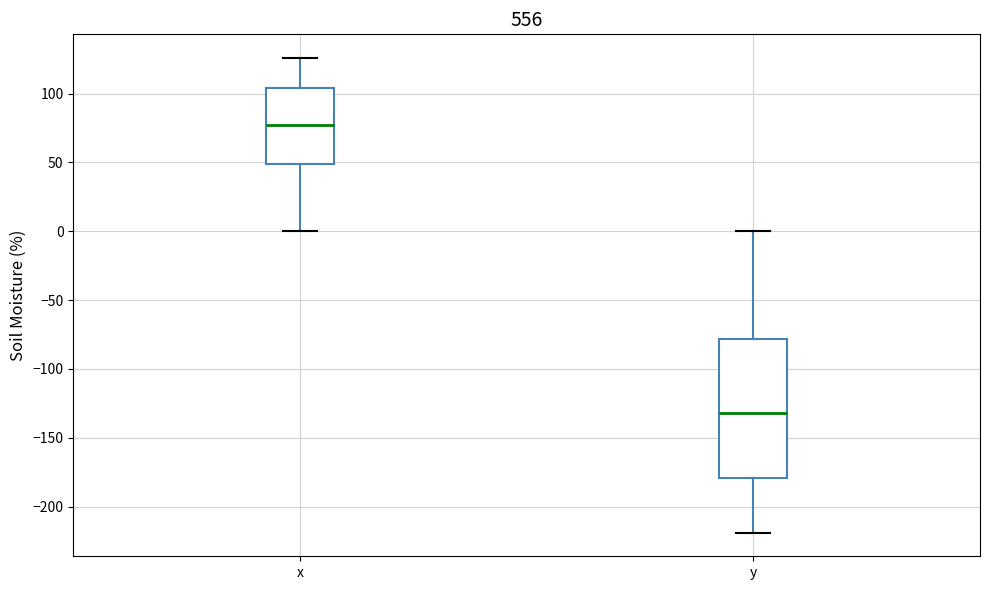

Where does the lower whisker of the box for x end on the y-axis? The values are not printed on the chart, so give them approximately, as read against the axis.

0